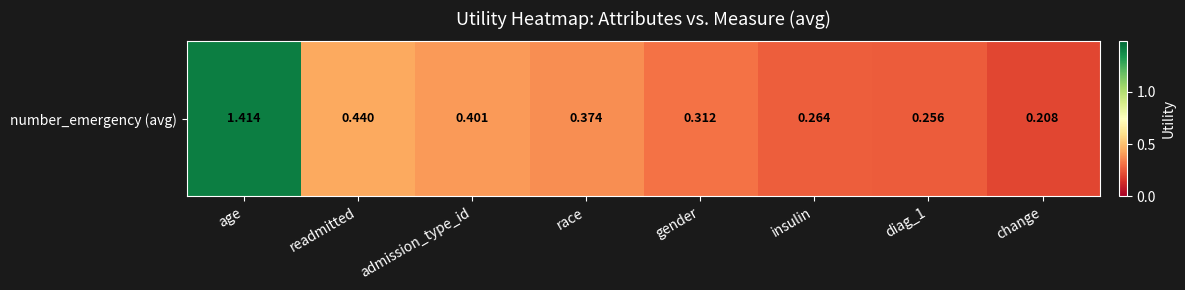

Which label corresponds to the smallest value in the chart?

change